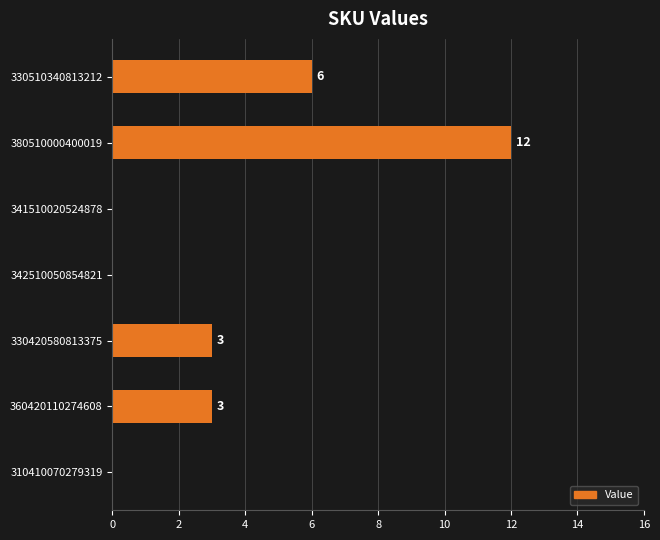

Which label corresponds to the largest value in the chart?

380510000400019